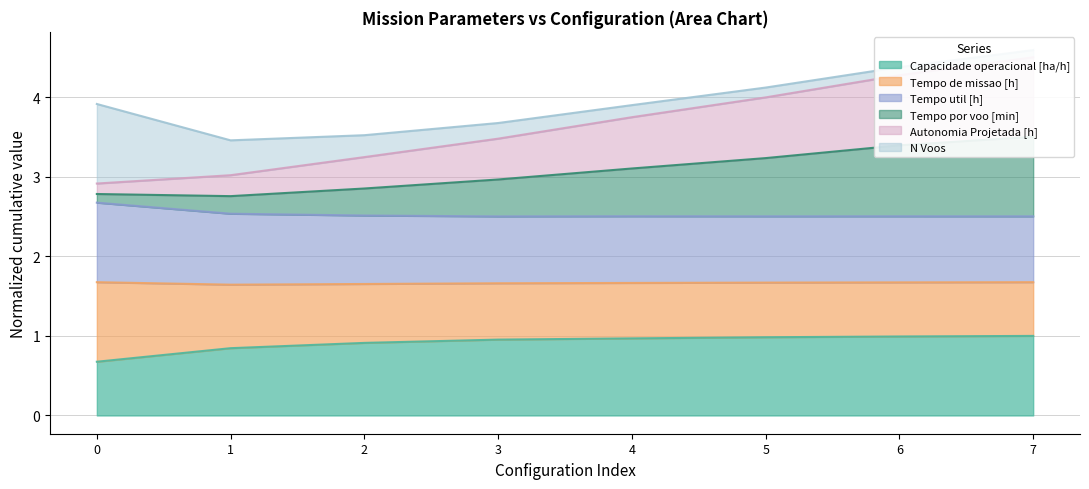

True or false: Capacidade operacional [ha/h] has a value of 1.0 at 7.

True